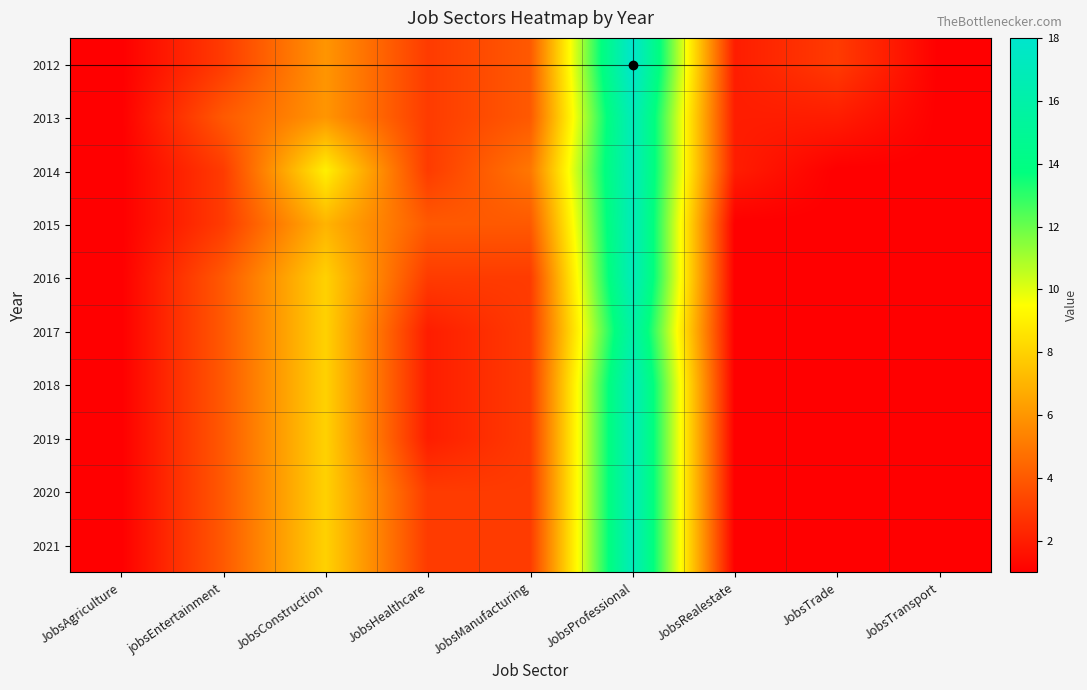

Reading left to right, extract all data points from this chart.

2012: JobsAgriculture=1	jobsEntertainment=3	JobsConstruction=6	JobsHealthcare=3	JobsManufacturing=4	JobsProfessional=18	JobsRealestate=2	JobsTrade=3	JobsTransport=1
2013: JobsAgriculture=1	jobsEntertainment=4	JobsConstruction=6	JobsHealthcare=3	JobsManufacturing=4	JobsProfessional=17	JobsRealestate=2	JobsTrade=2	JobsTransport=1
2014: JobsAgriculture=1	jobsEntertainment=3	JobsConstruction=9	JobsHealthcare=3	JobsManufacturing=5	JobsProfessional=17	JobsRealestate=2	JobsTrade=1	JobsTransport=1
2015: JobsAgriculture=1	jobsEntertainment=3	JobsConstruction=7	JobsHealthcare=4	JobsManufacturing=4	JobsProfessional=17	JobsRealestate=1	JobsTrade=1	JobsTransport=1
2016: JobsAgriculture=1	jobsEntertainment=4	JobsConstruction=8	JobsHealthcare=3	JobsManufacturing=3	JobsProfessional=17	JobsRealestate=1	JobsTrade=1	JobsTransport=1
2017: JobsAgriculture=1	jobsEntertainment=4	JobsConstruction=8	JobsHealthcare=2	JobsManufacturing=3	JobsProfessional=16	JobsRealestate=1	JobsTrade=1	JobsTransport=1
2018: JobsAgriculture=1	jobsEntertainment=4	JobsConstruction=8	JobsHealthcare=2	JobsManufacturing=3	JobsProfessional=17	JobsRealestate=1	JobsTrade=1	JobsTransport=1
2019: JobsAgriculture=1	jobsEntertainment=4	JobsConstruction=8	JobsHealthcare=2	JobsManufacturing=3	JobsProfessional=17	JobsRealestate=1	JobsTrade=1	JobsTransport=1
2020: JobsAgriculture=1	jobsEntertainment=4	JobsConstruction=8	JobsHealthcare=3	JobsManufacturing=3	JobsProfessional=17	JobsRealestate=1	JobsTrade=1	JobsTransport=1
2021: JobsAgriculture=1	jobsEntertainment=4	JobsConstruction=8	JobsHealthcare=3	JobsManufacturing=3	JobsProfessional=17	JobsRealestate=1	JobsTrade=1	JobsTransport=1